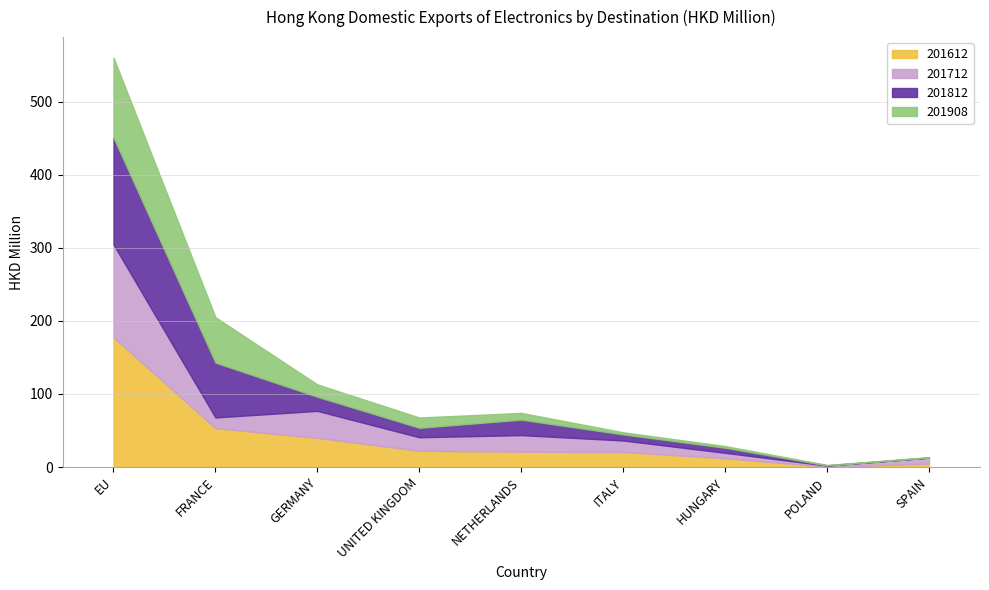

How many data points in 201612 are above 20?

6